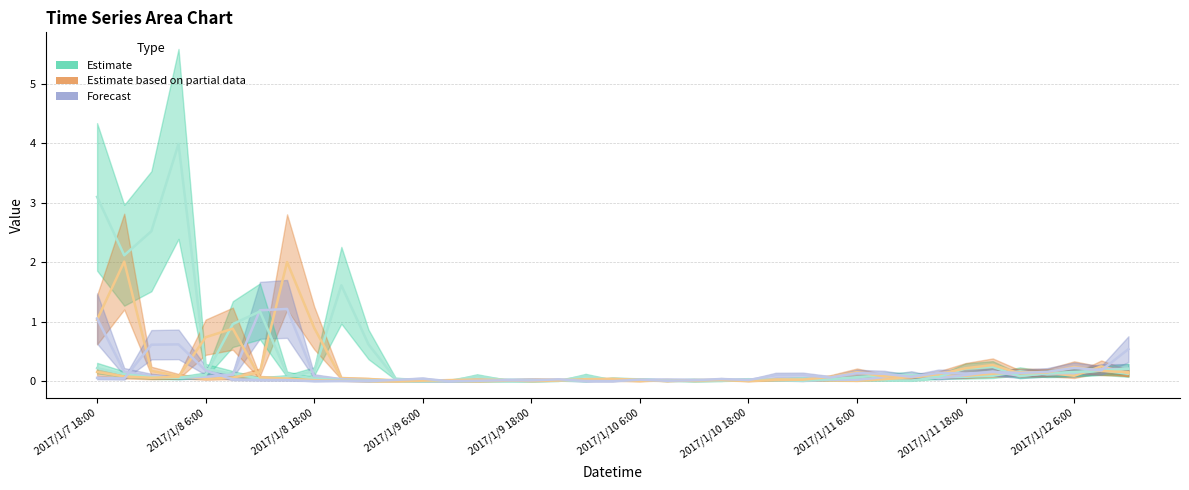

True or false: Forecast (col_6) has more than 2 points higher than both neighbors.

True